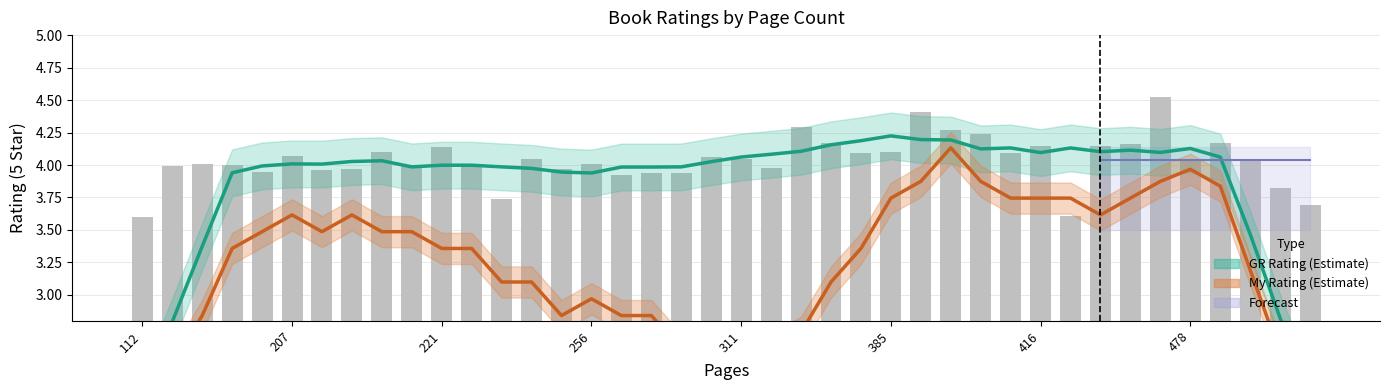

Does the chart contain stacked bars?

No